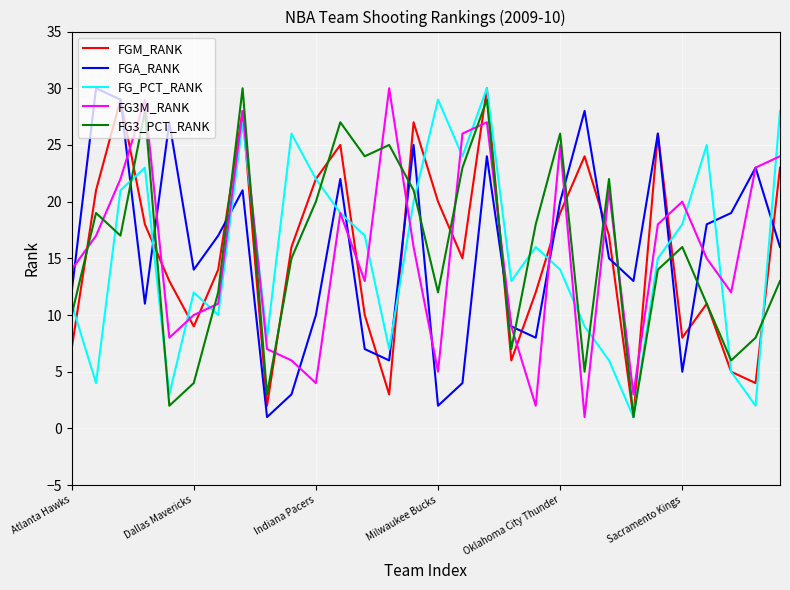

True or false: FG_PCT_RANK has more than 0 interior local peaks.

True